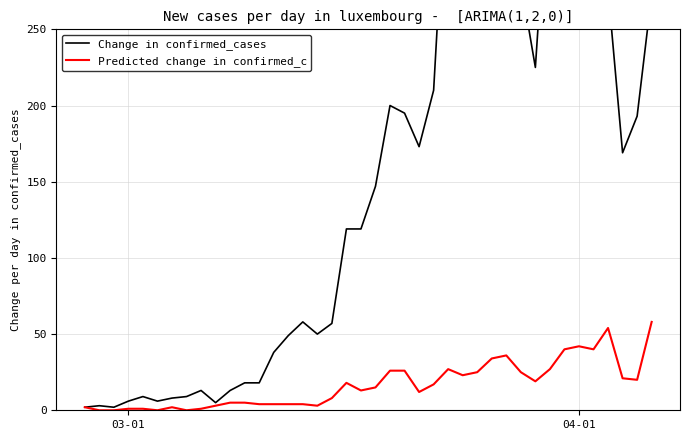

How many data points in Change in confirmed_cases are less than 147?

20